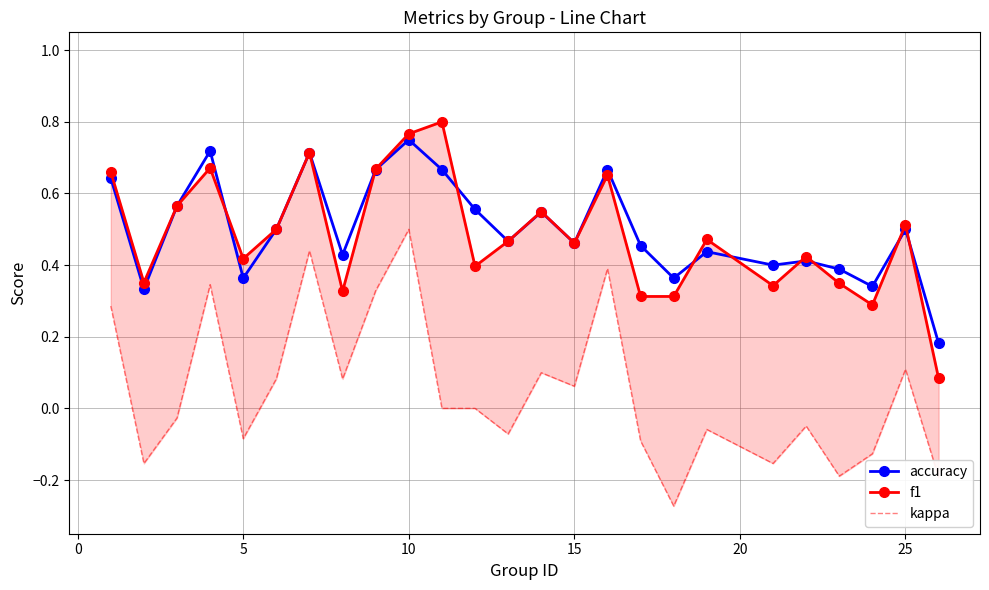

What is the sum of all accuracy values?

12.5